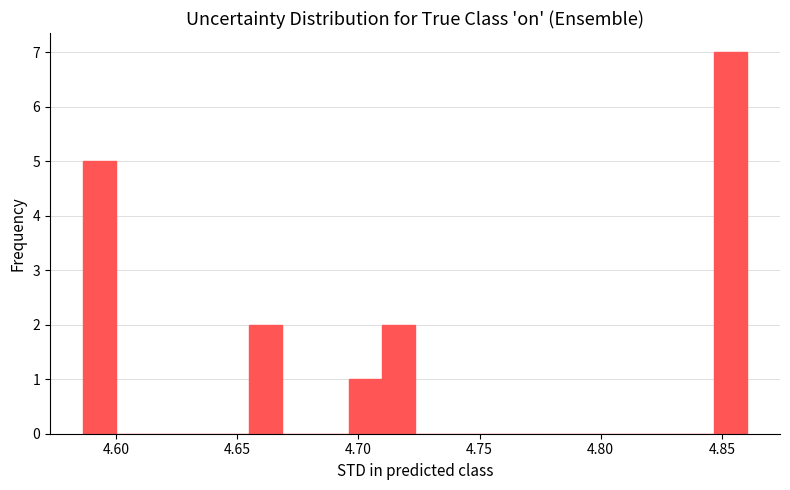

Read against the x-axis, roughly where is the centre of the tallest bar?

4.855